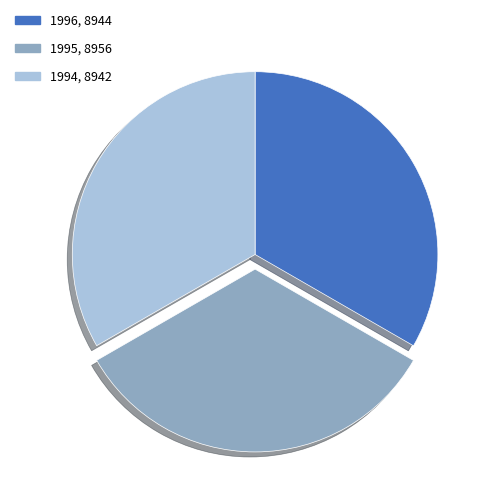

True or false: 1994 accounts for 45% of the total.

False